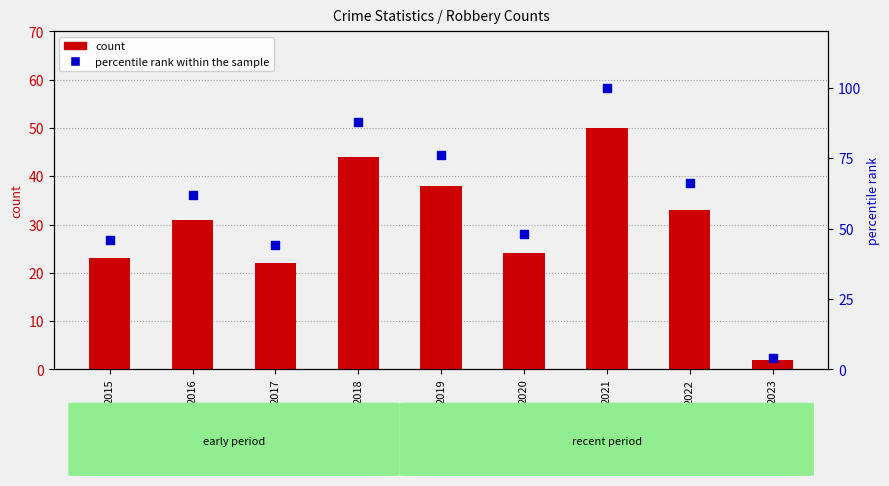

At how many categories does at least one series exceed 80?

2